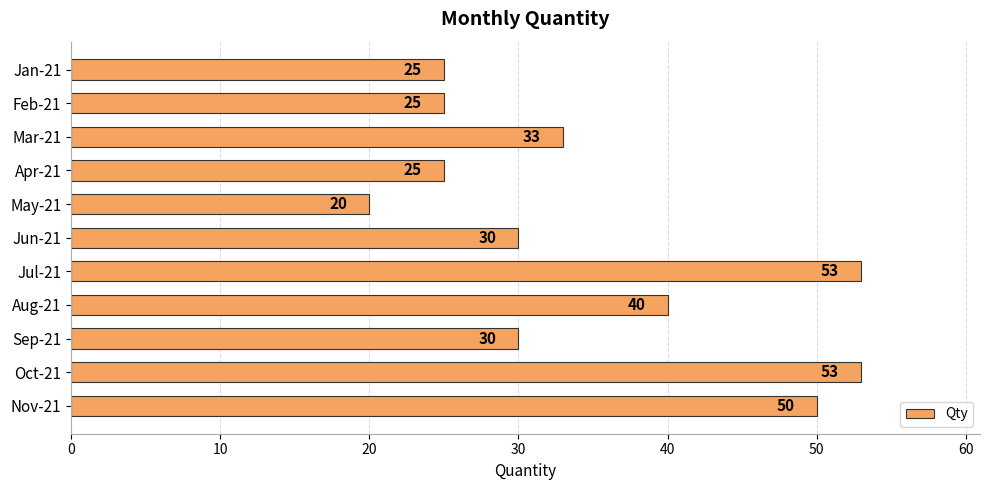

Reading bottom to top, list all the values displayed in this chart.

Nov-21=50	Oct-21=53	Sep-21=30	Aug-21=40	Jul-21=53	Jun-21=30	May-21=20	Apr-21=25	Mar-21=33	Feb-21=25	Jan-21=25